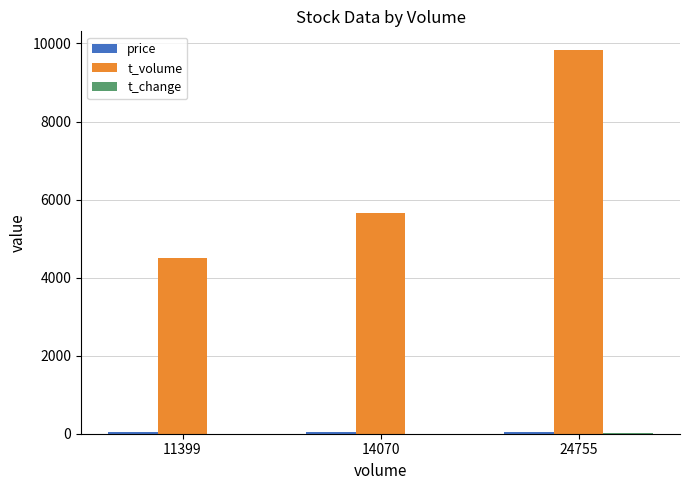

At which category is the sum across all series the highest?

24755